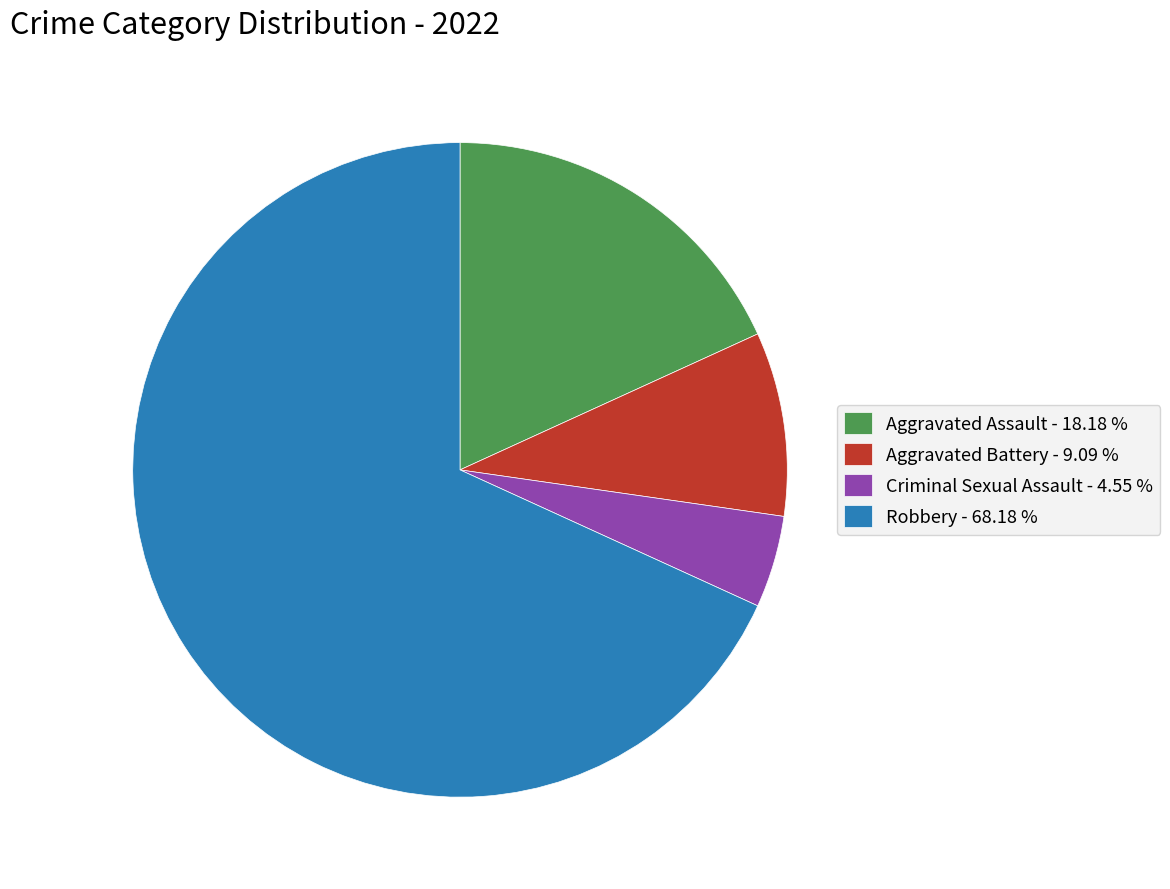

Which has a higher value, Aggravated Battery - 9.09 % or Aggravated Assault - 18.18 %?

Aggravated Assault - 18.18 %